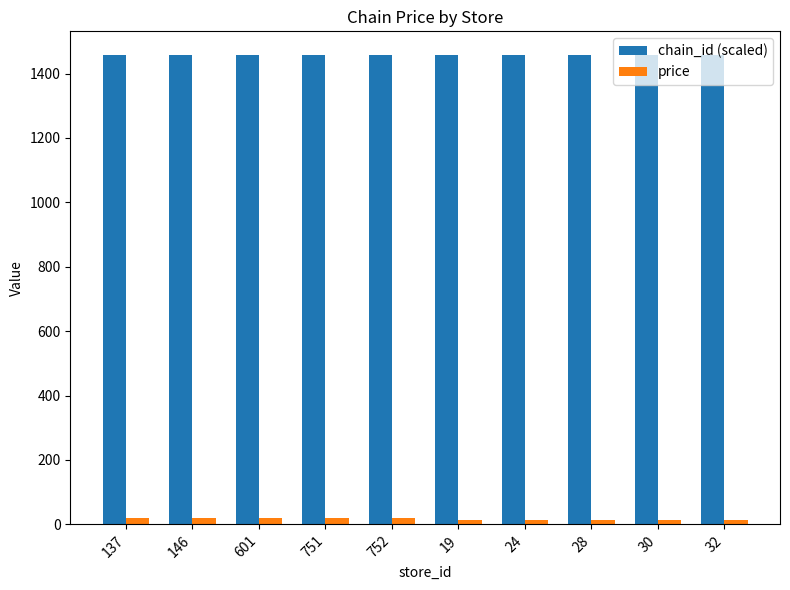

At how many categories does at least one series exceed 85?

10